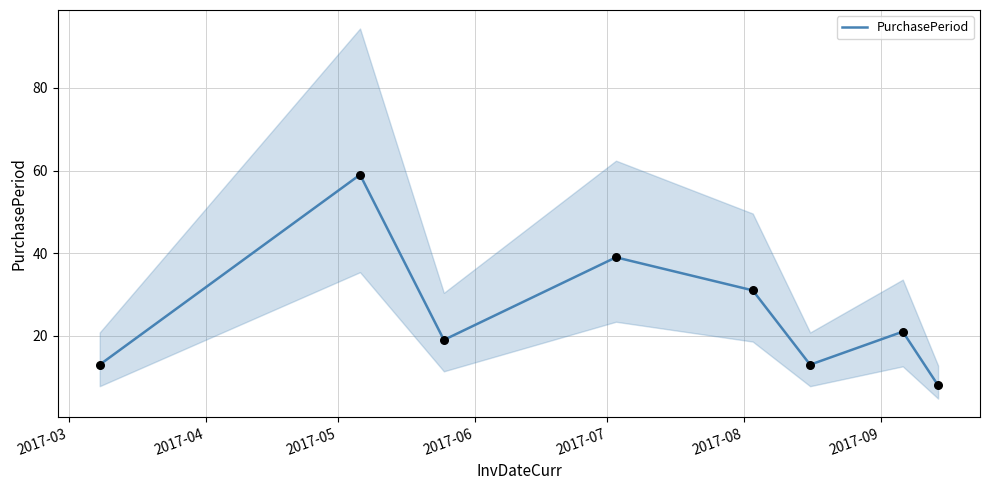

What is the minimum value for PurchasePeriod?

8